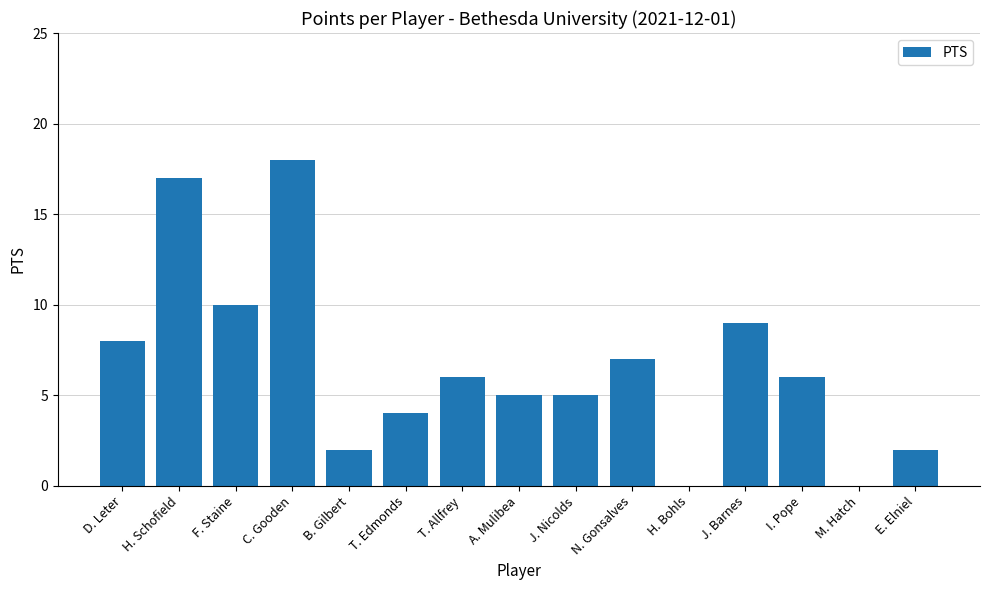

What is the sum of the values at T. Allfrey and E. Elniel?

8